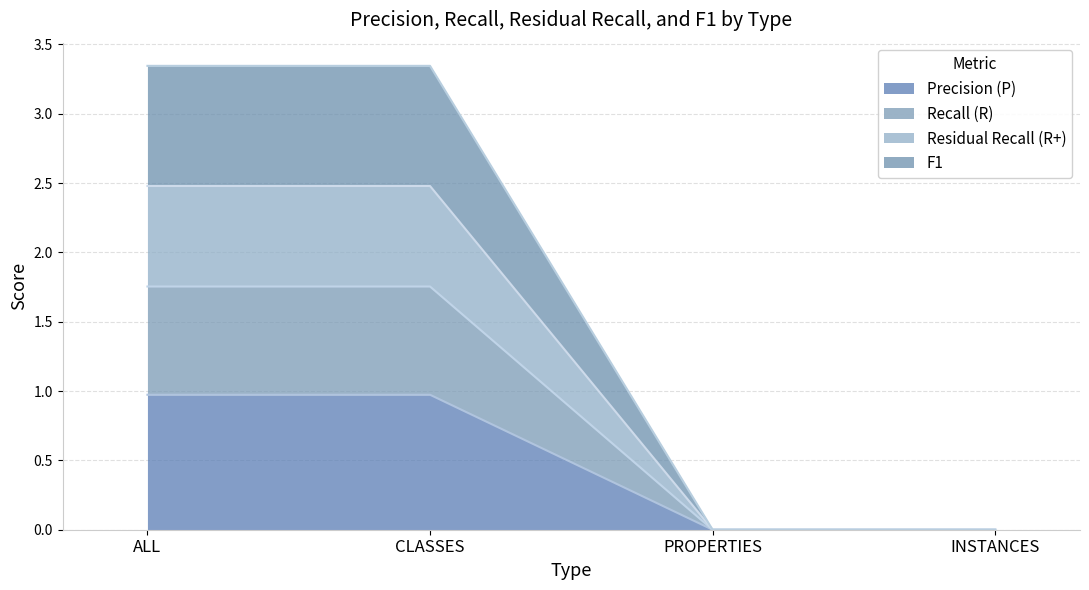

How many lines are shown in the chart?

4